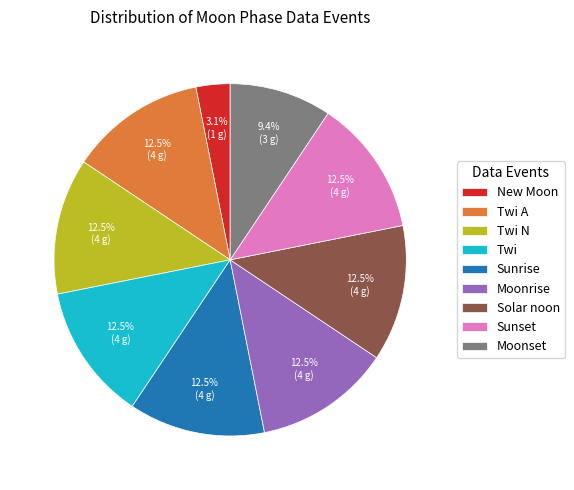

To the nearest percent, what is the combined percentage of Twi and Sunset?

25%